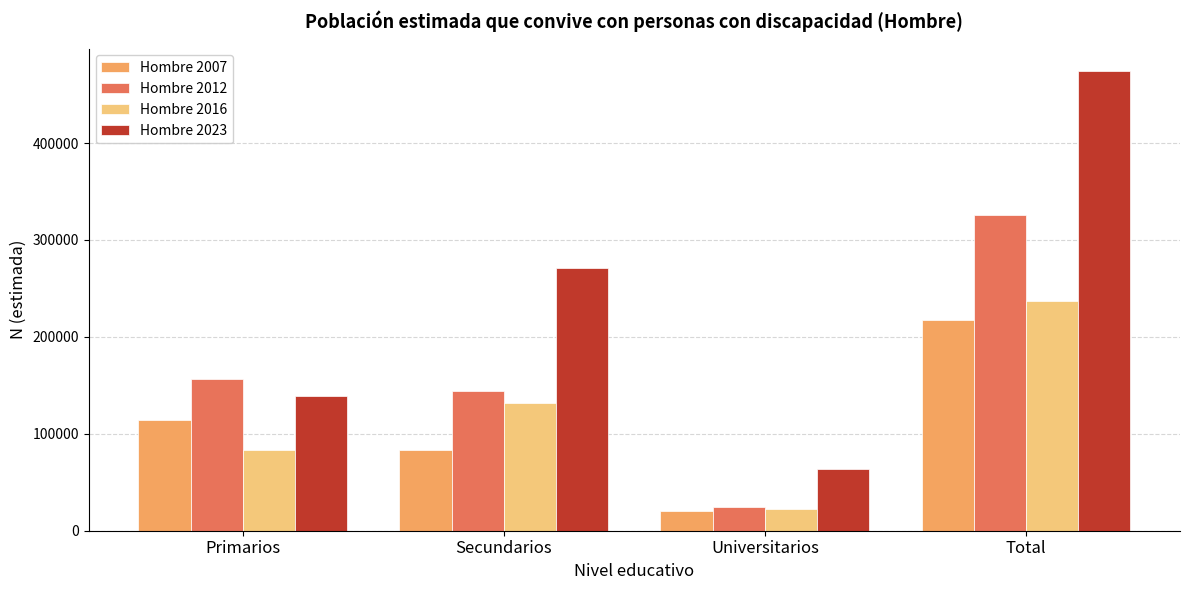

The Hombre 2012 series shows 143911 at Secundarios. True or false?

True